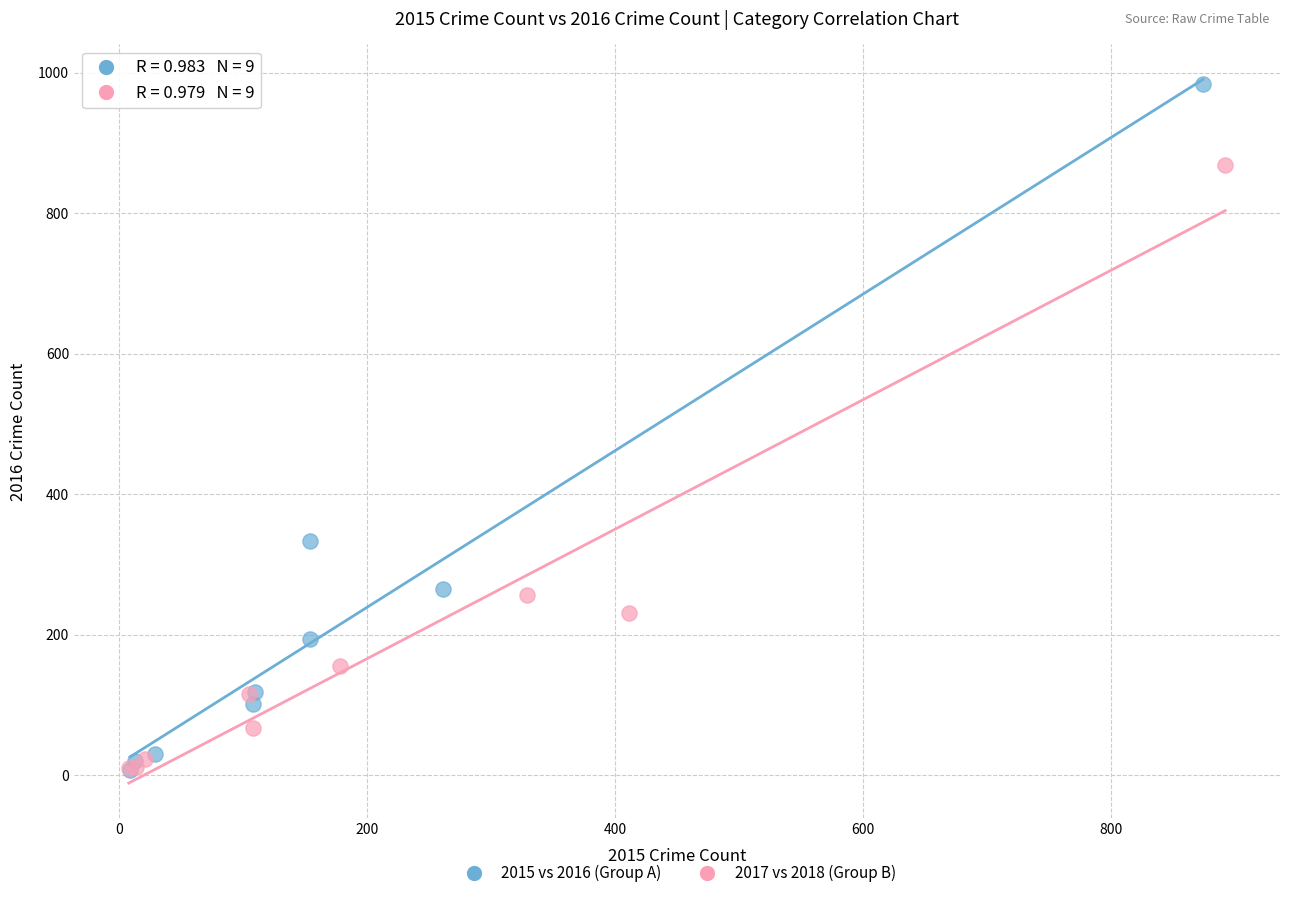

Which series reaches the maximum Y coordinate?

2015 vs 2016 (Group A)